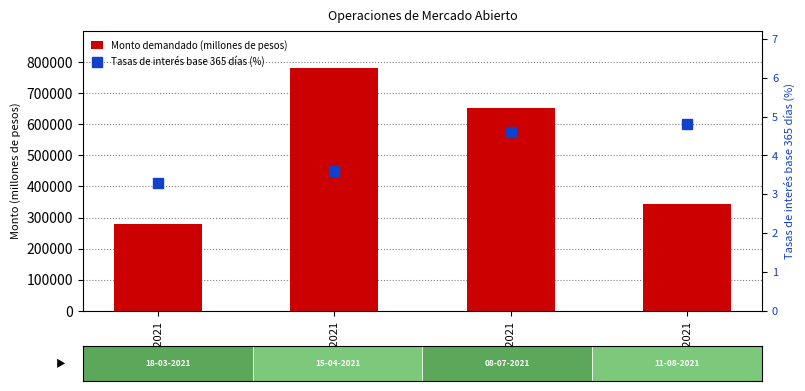

Is it true that Tasas de interés base 365 días (%) equals 5.7 at 18-03-2021?

False